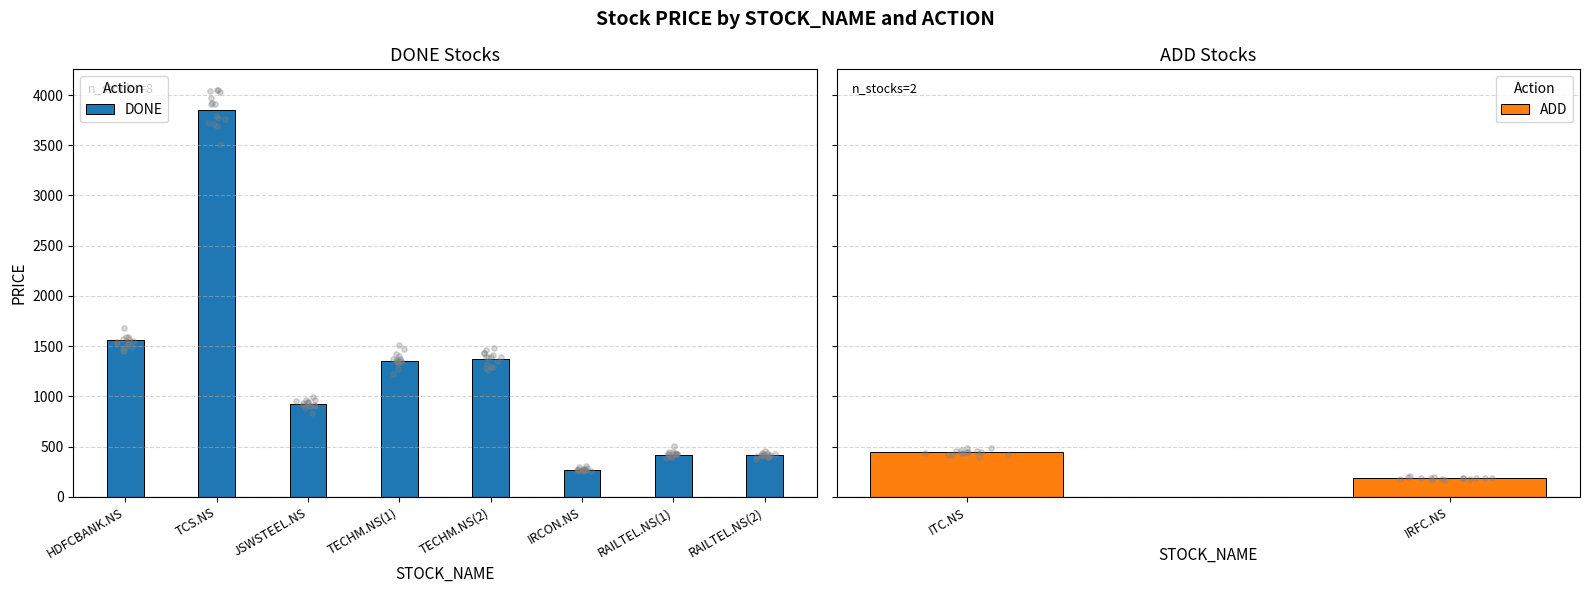

What is the ratio of the value at TECHM.NS(2) to the value at JSWSTEEL.NS?

1.5